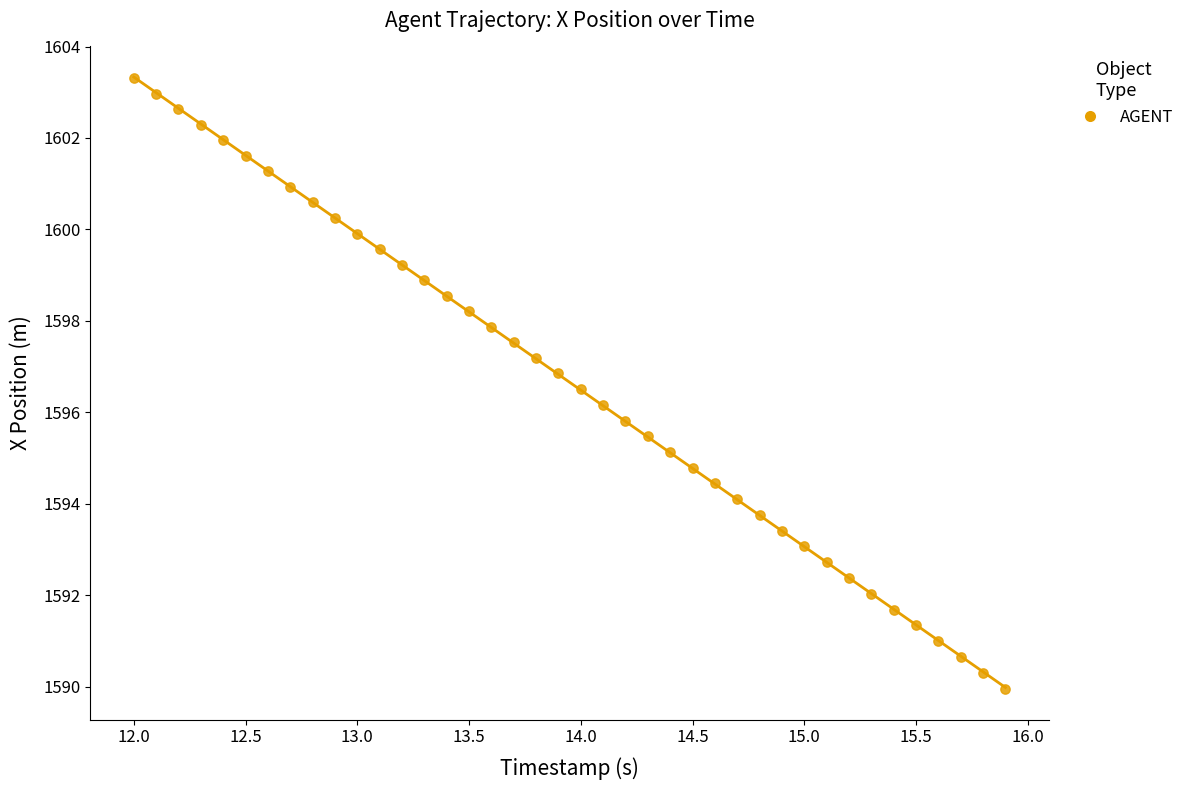

What is the range of Y values (max minus min)?

13.4